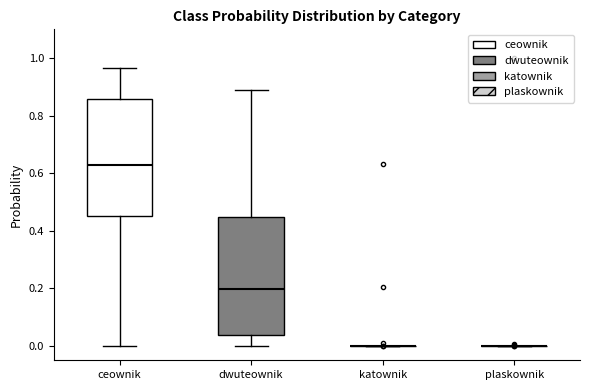

Reading left to right, transcribe this box plot: for each box, give where its median line is, the range the box spans, and where its two whiskers end, as read against the y-axis. The values are not printed on the chart, so give them approximately, as read against the axis.

ceownik: median 0.64, box 0.46 to 0.86, whiskers 0.00 to 0.96
dwuteownik: median 0.20, box 0.04 to 0.44, whiskers 0.00 to 0.88
katownik: box collapsed to a line at 0.00, whiskers 0.00 to 0.00
plaskownik: box collapsed to a line at 0.00, whiskers 0.00 to 0.00